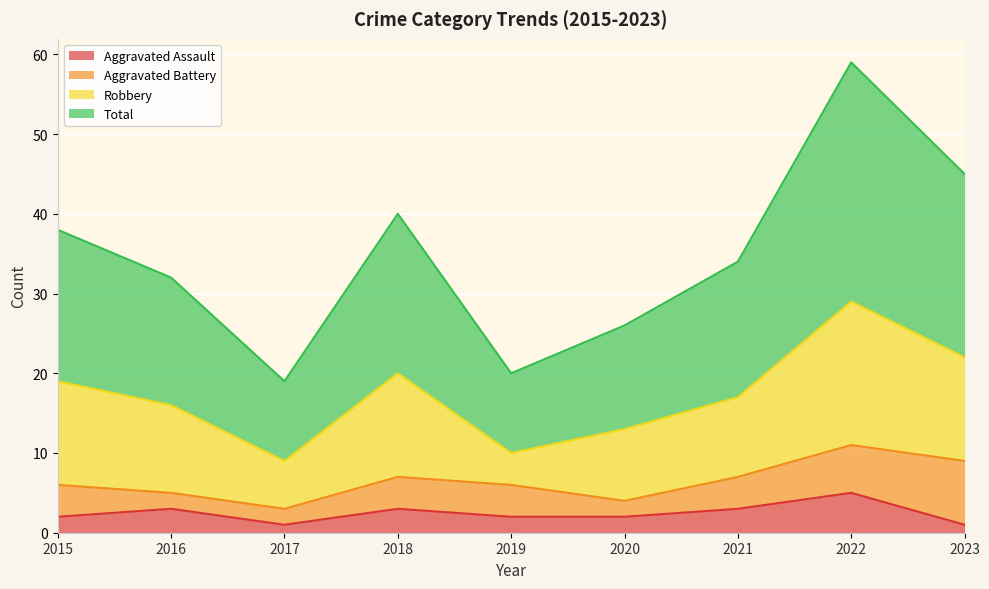

Between 2021 and 2020, which is larger?

2021